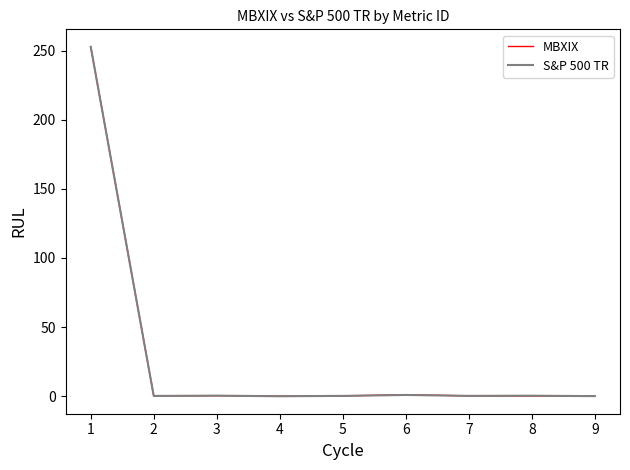

How many lines are shown in the chart?

2